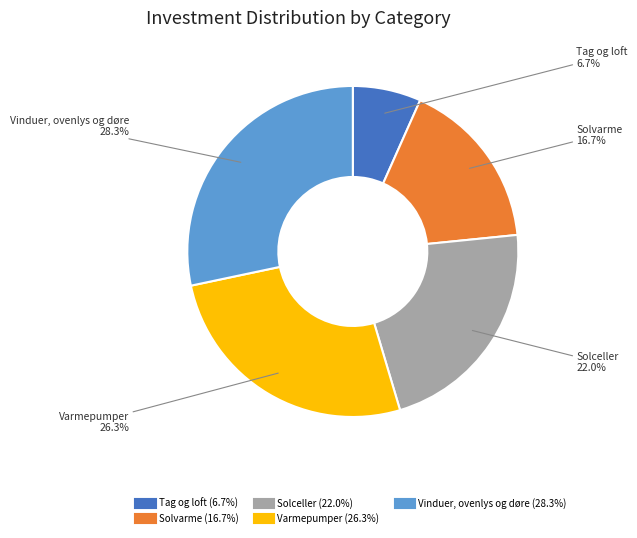

Count the number of slices in the pie.

5